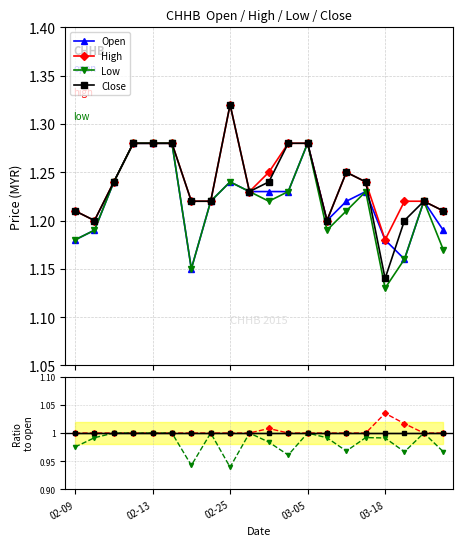

Count the close values in the range 1 to 2.

20